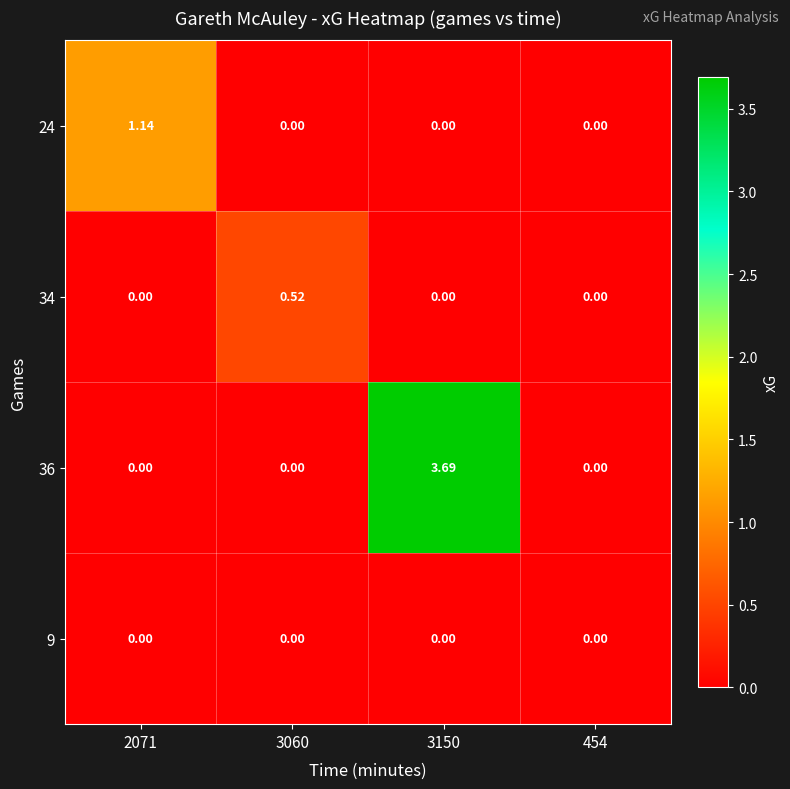

Which series has the largest total across all categories?

36